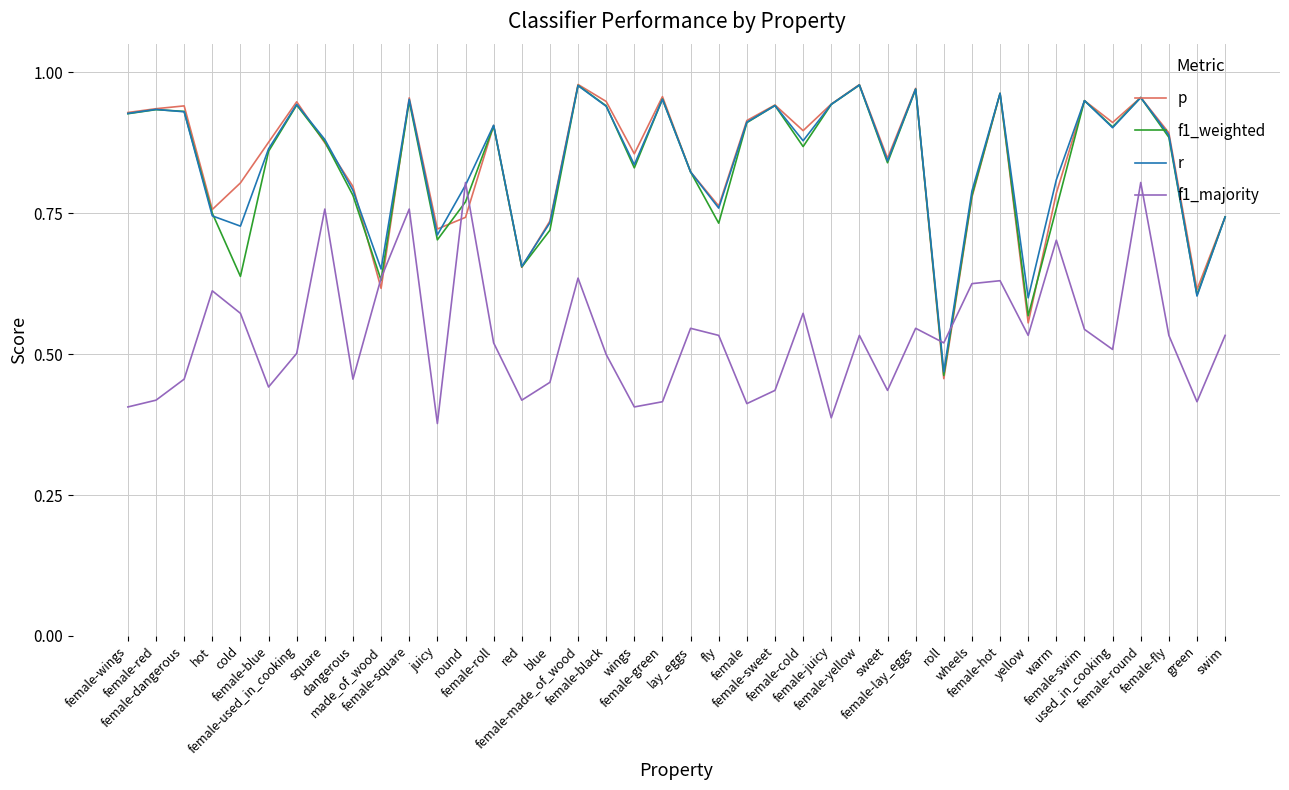

Is it true that f1_majority equals 1.4 at round?

False